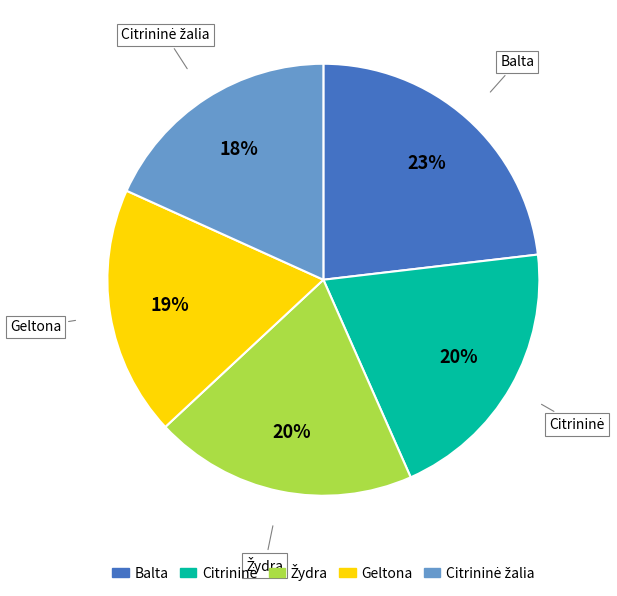

Is there a majority slice in this chart?

No